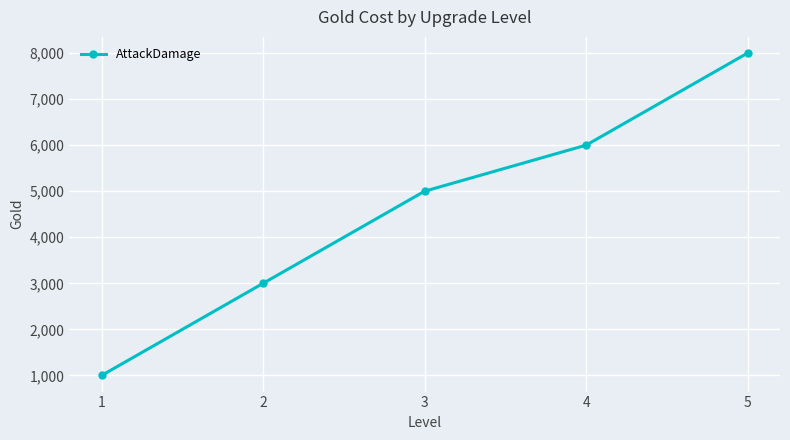

Rank the categories by value from highest to lowest.

5, 4, 3, 2, 1